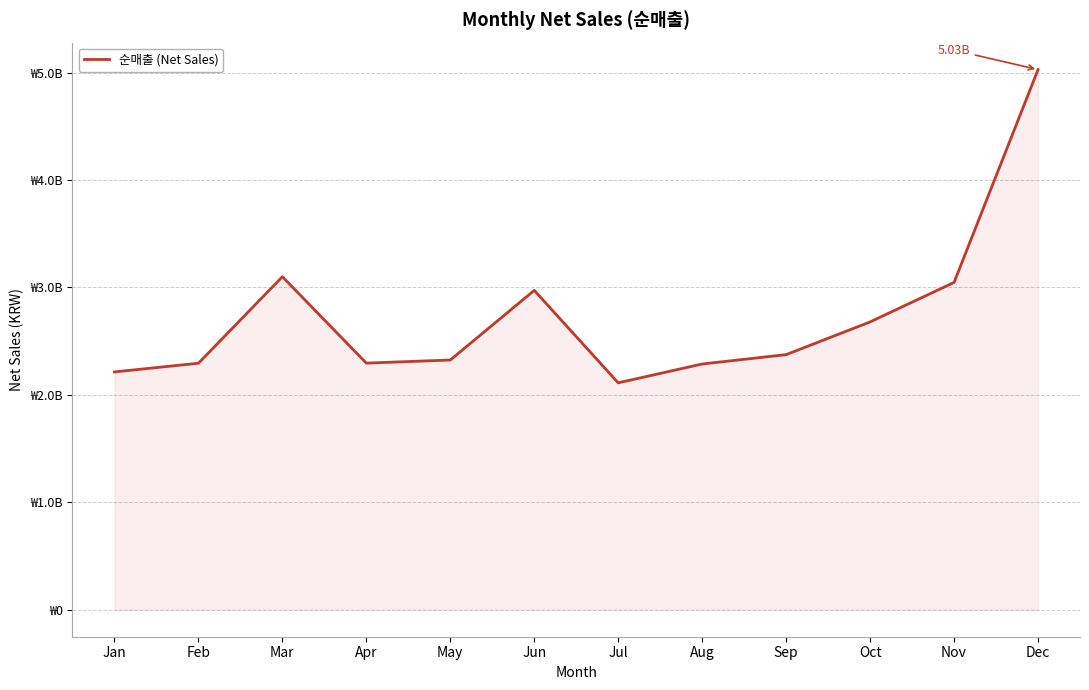

Reading left to right, list all the values displayed in this chart.

Jan=2213609724	Feb=2294452146	Mar=3099637278	Apr=2295492192	May=2324502601	Jun=2972654128	Jul=2111991252	Aug=2287331800	Sep=2374479748	Oct=2679100074	Nov=3046800918	Dec=5027566905